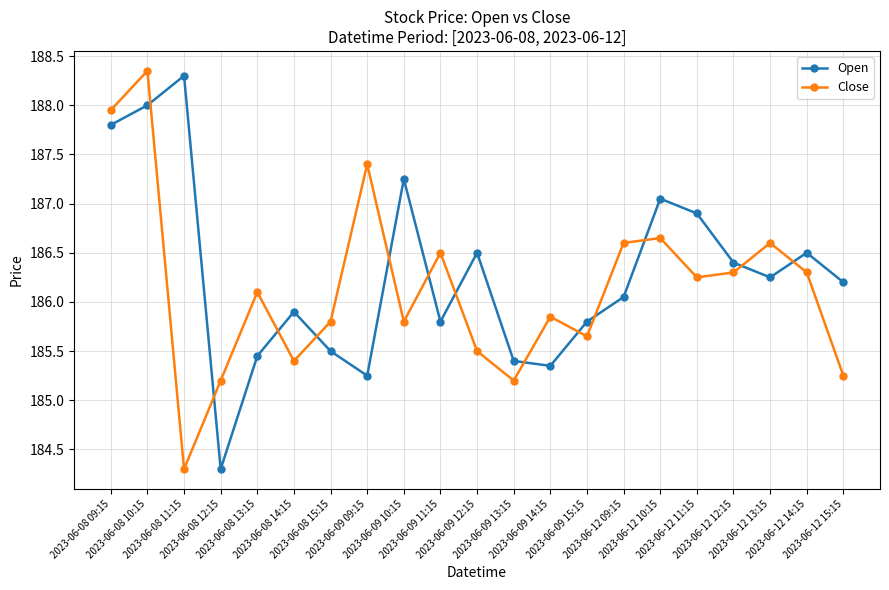

Where is Close nearest to the value 186?

2023-06-08 13:15